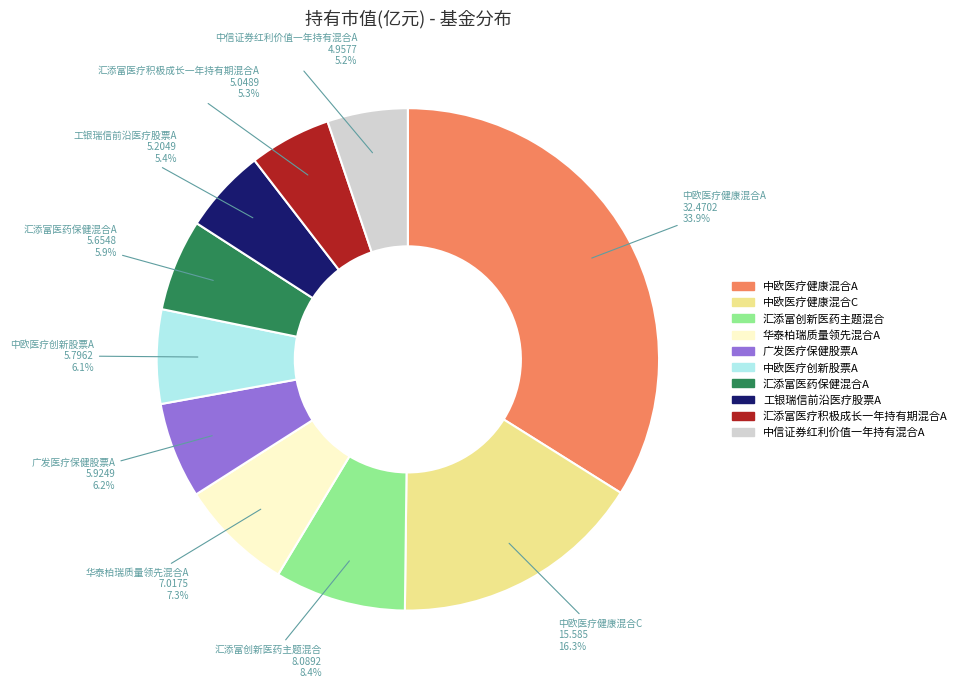

Which category has the biggest portion of the pie?

中欧医疗健康混合A